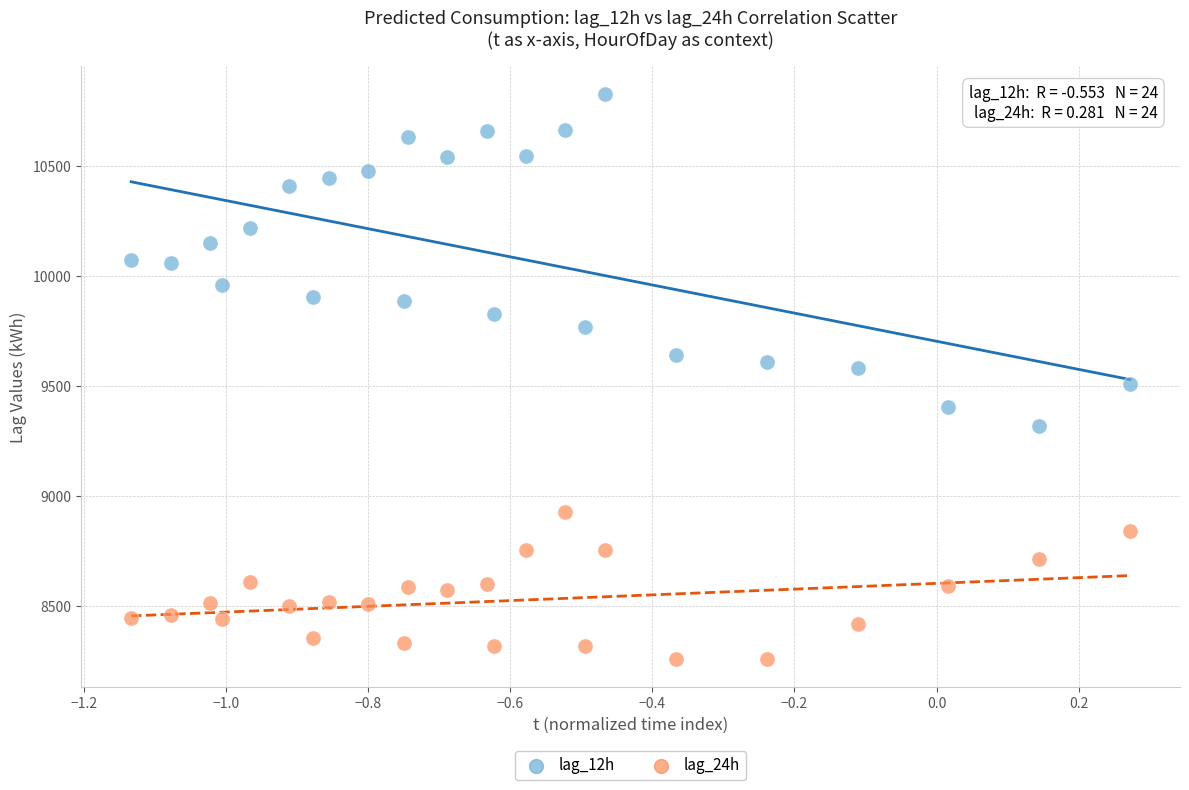

Which series has the largest Y range (max minus min)?

lag_12h